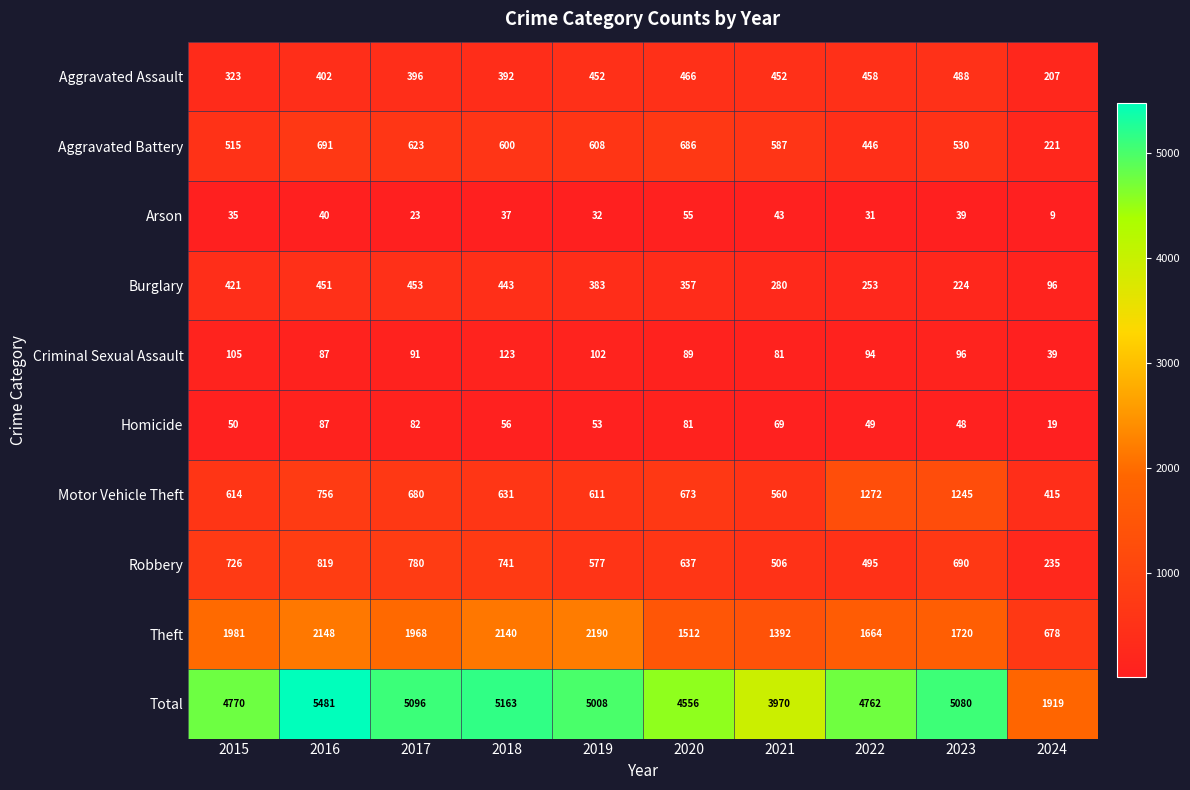

List the series in order of their peak value, lowest first.

Arson, Homicide, Criminal Sexual Assault, Burglary, Aggravated Assault, Aggravated Battery, Robbery, Motor Vehicle Theft, Theft, Total